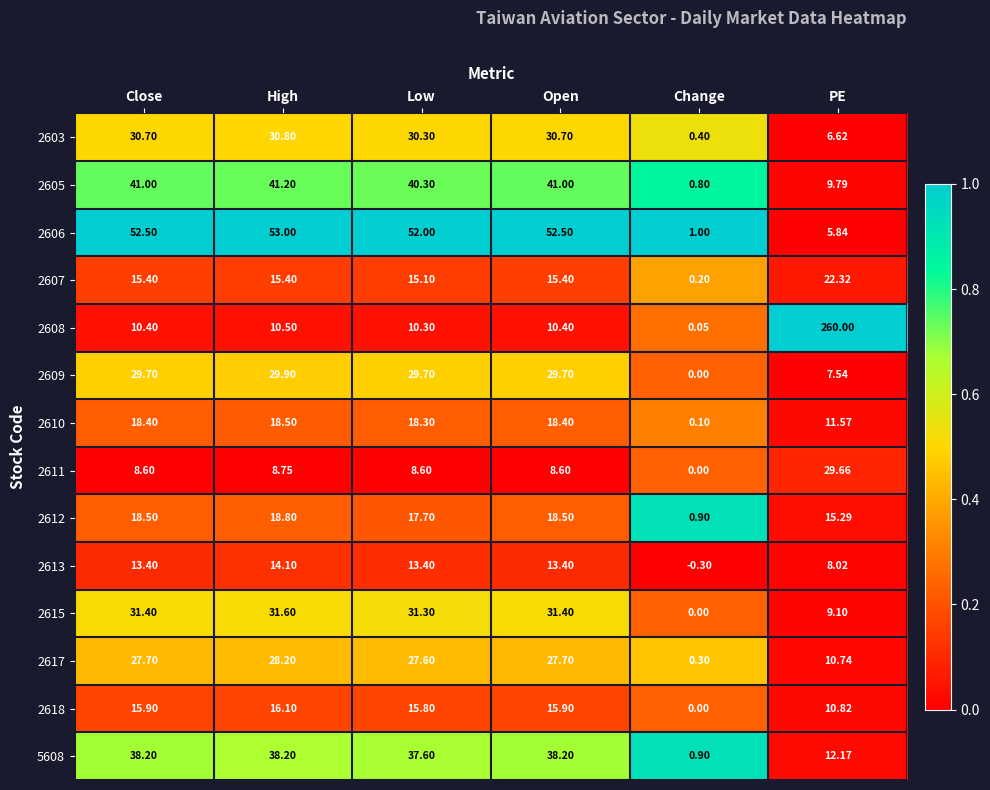

Which series has the largest total across all categories?

2608